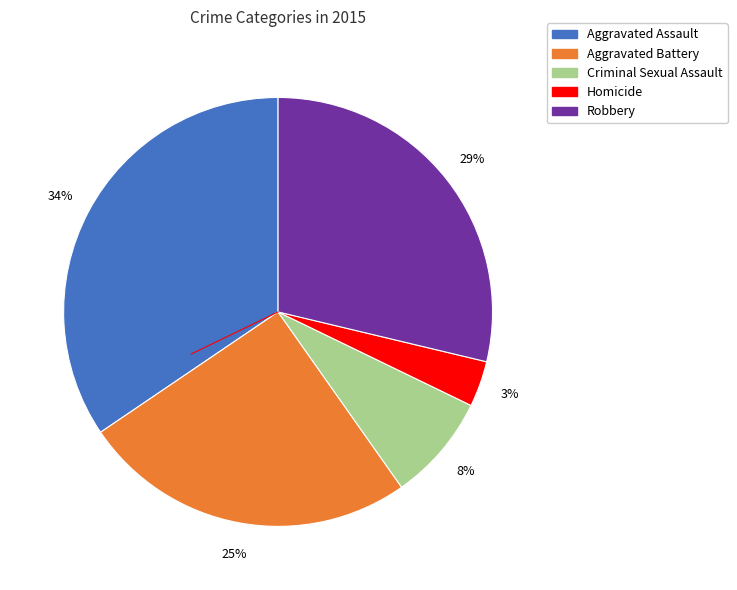

To the nearest percent, what percentage of the pie is Aggravated Assault?

34%